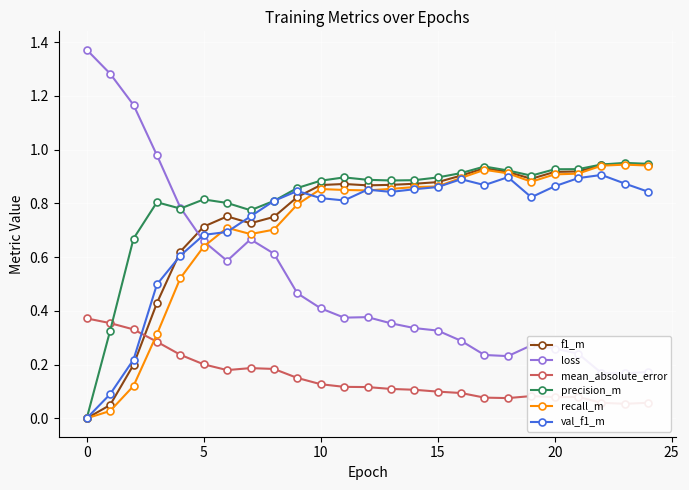

Is it true that precision_m equals 1.3 at 10?

False